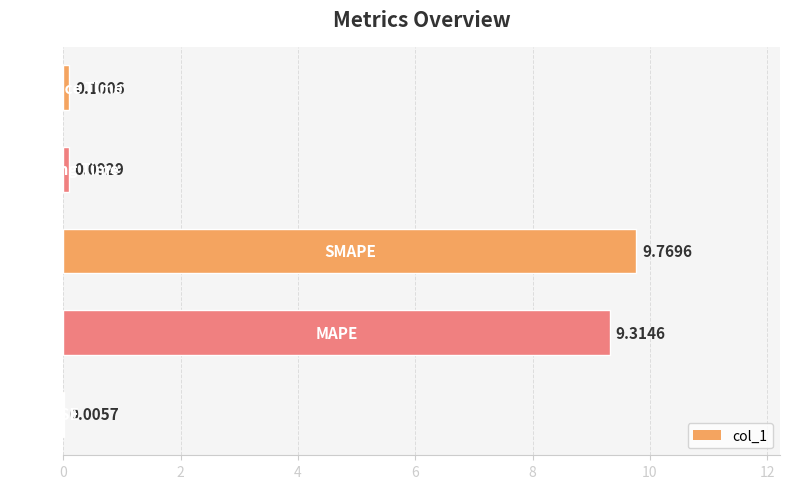

Reading left to right, list all the values displayed in this chart.

0.0	9.3	9.8	0.1	0.1